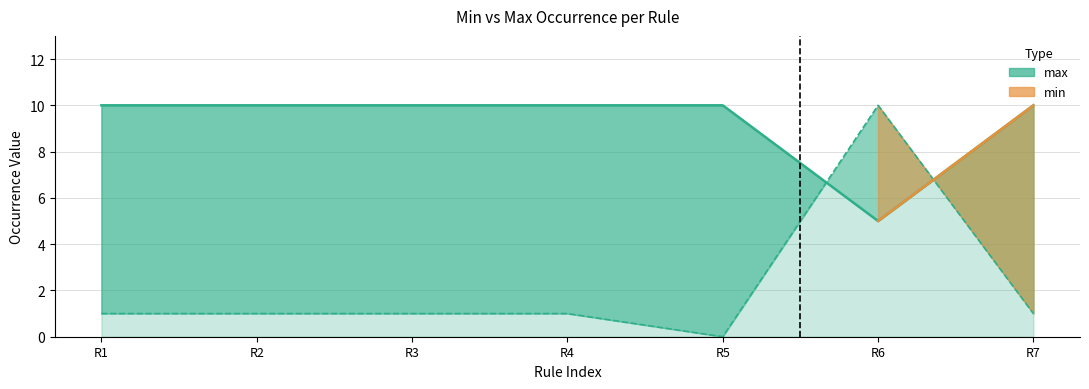

Between R3 and R6, which series saw the biggest shift?

min